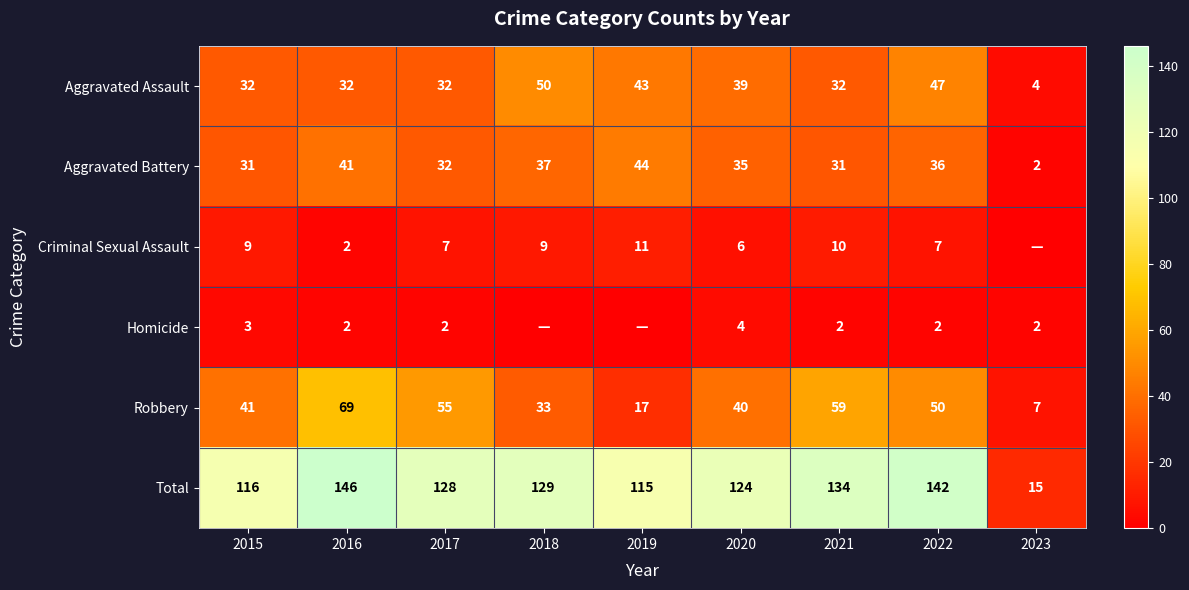

What is the difference between the maximum and minimum values in the Robbery series?

62